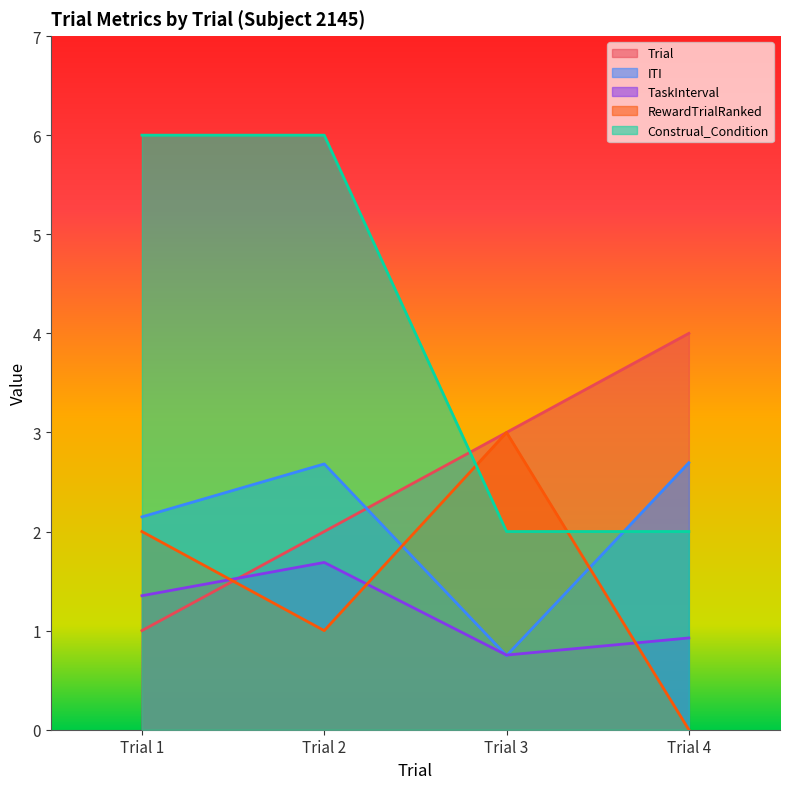

True or false: TaskInterval and Construal_Condition cross at least once.

False